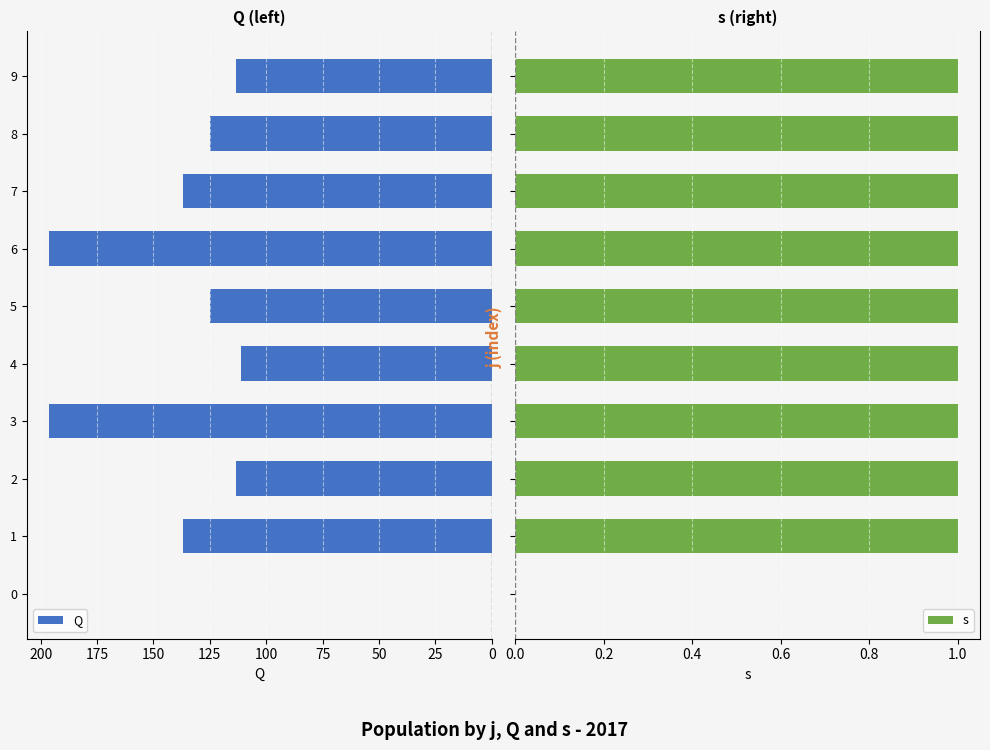

What is the sum of the Q values at 1 and 8?

261.6